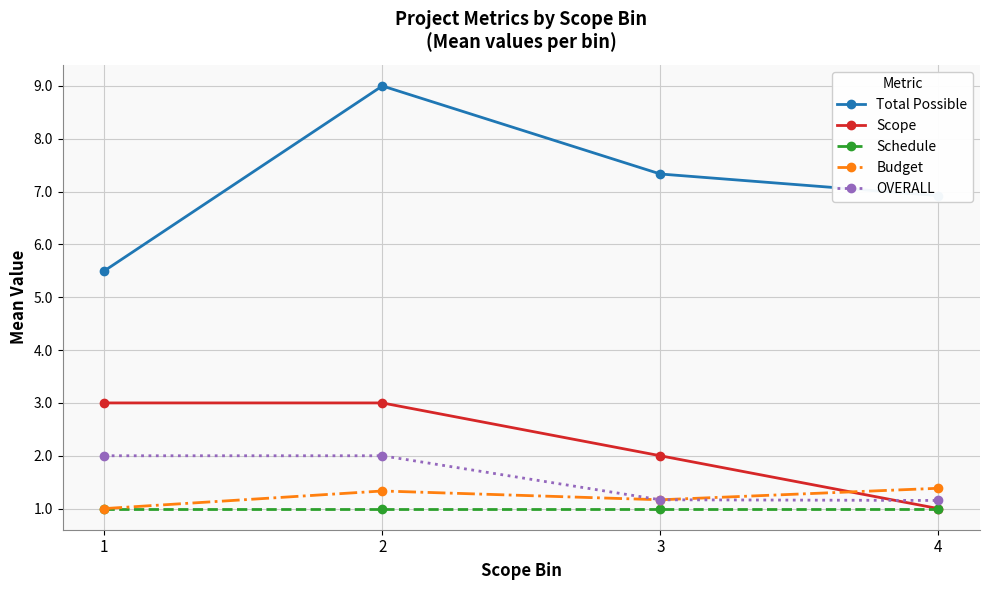

How many series are shown in this chart?

5